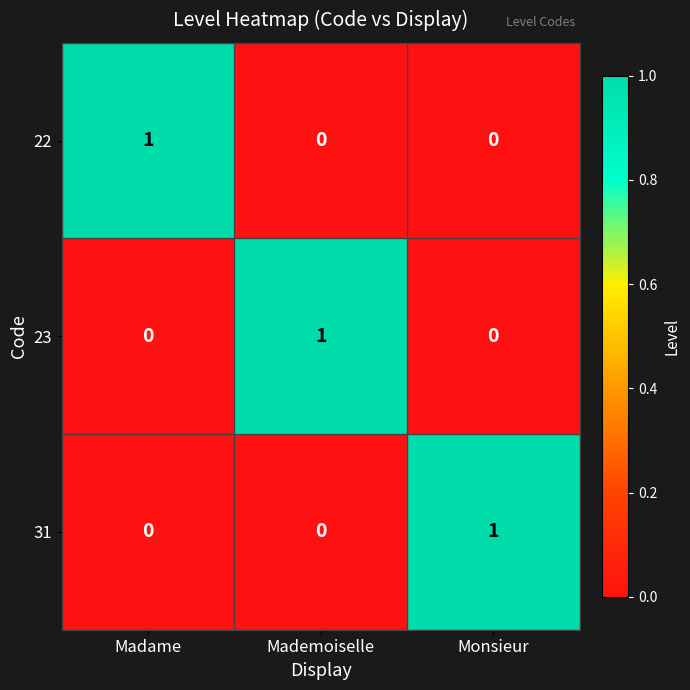

What is the total value across all series at Madame?

1